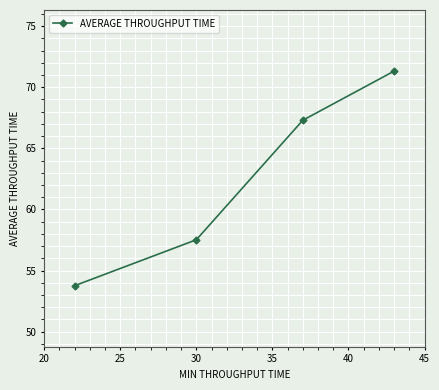

What is the smallest value displayed?

53.8